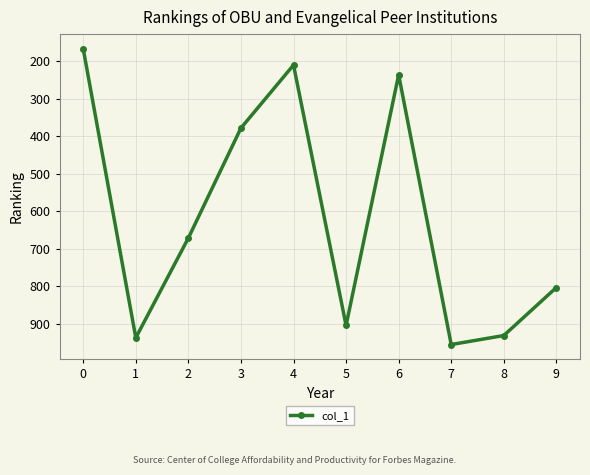

What is the difference between the maximum and minimum values?

788